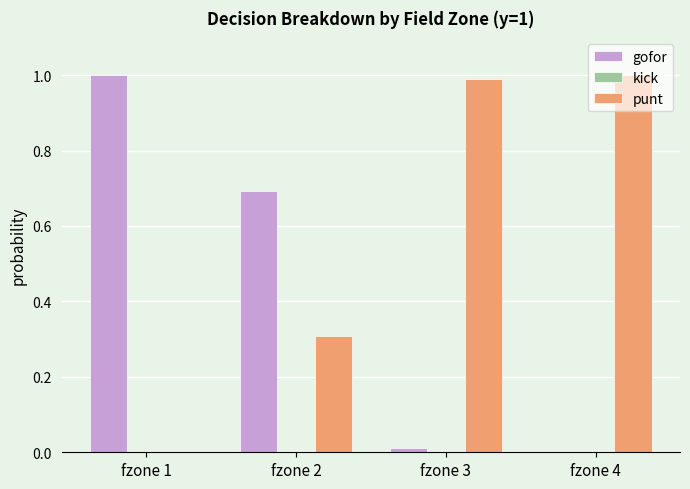

Is the value of punt at fzone 4 greater than the value of gofor at fzone 2?

Yes